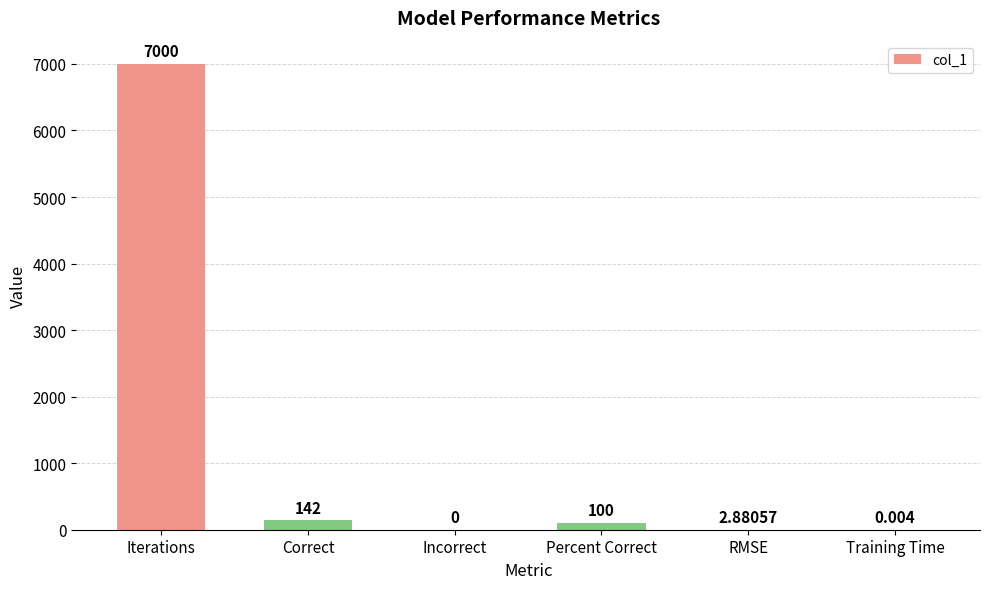

Are the bars grouped side by side (vs. stacked)?

No